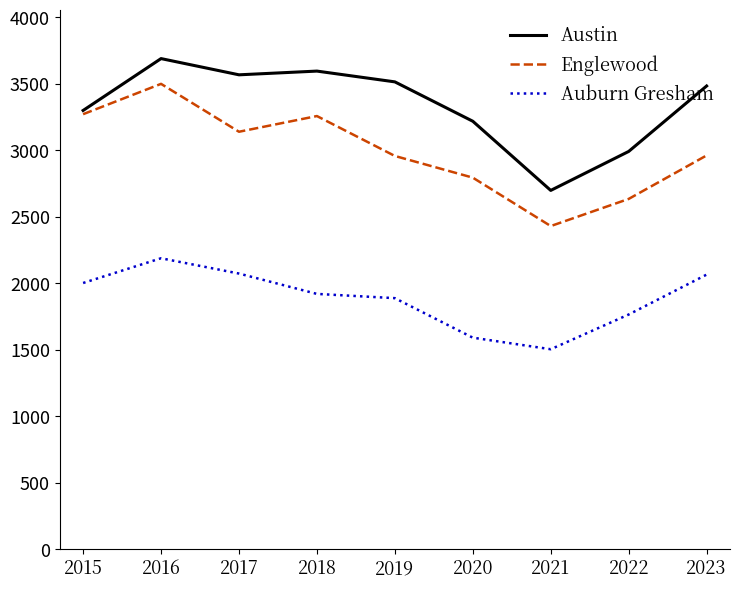

Between 2017 and 2019, which series saw the biggest shift?

Auburn Gresham